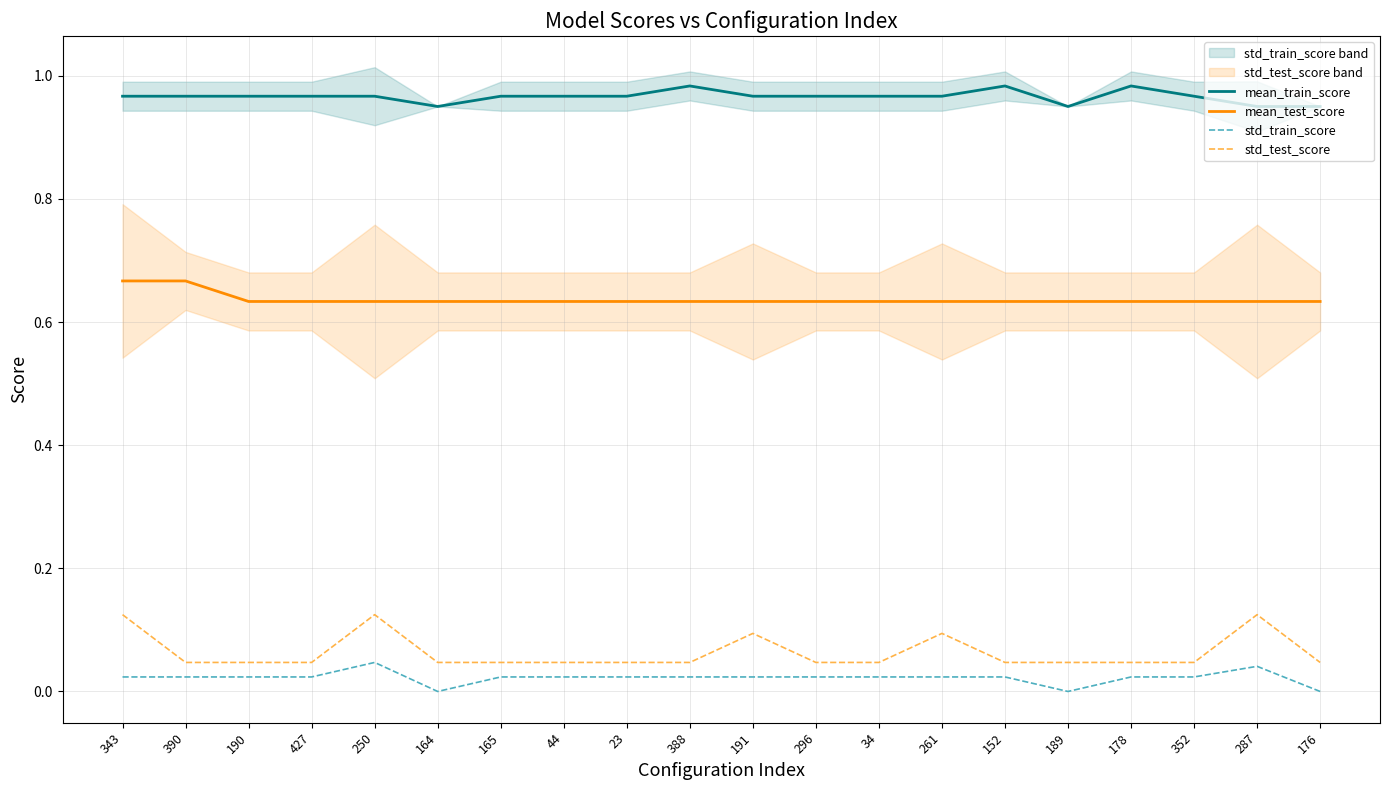

What is the total value across all series at 287?

1.7